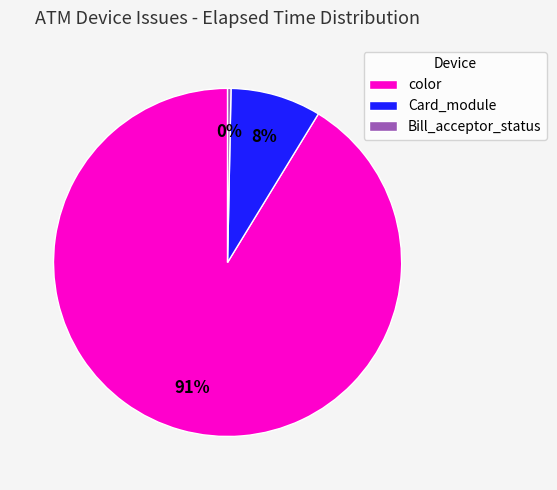

True or false: Bill_acceptor_status accounts for 0% of the total.

True